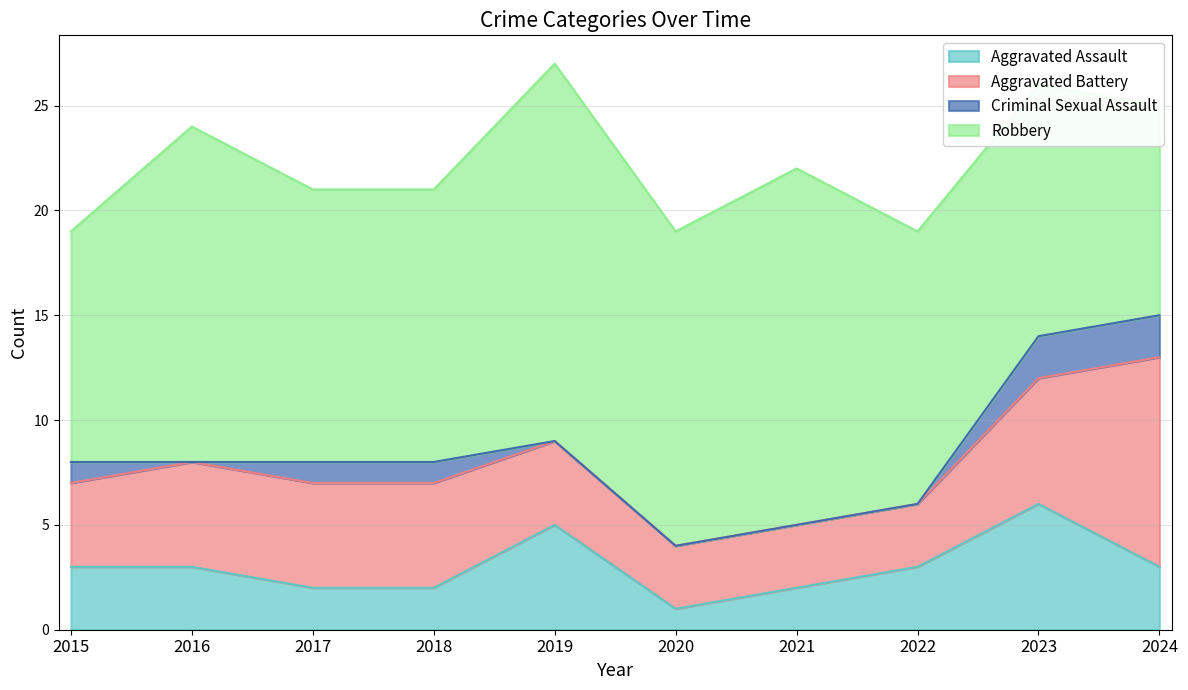

True or false: Aggravated Assault has a value of 2 at 2015.

False